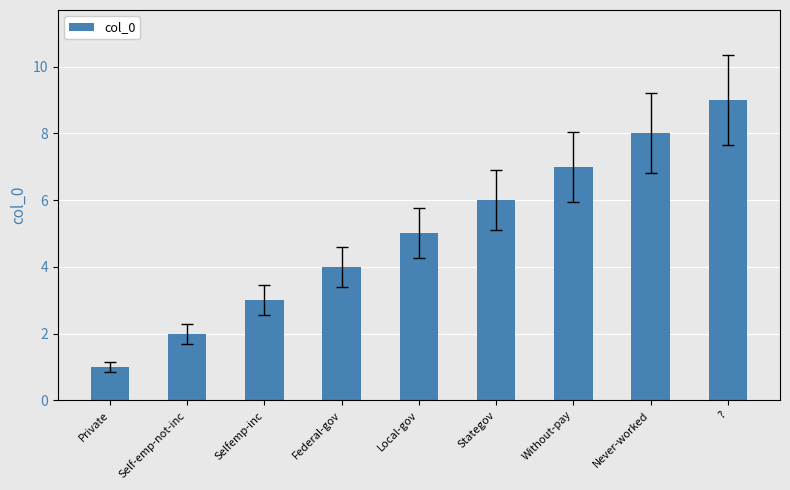

Are the bars grouped side by side (vs. stacked)?

No